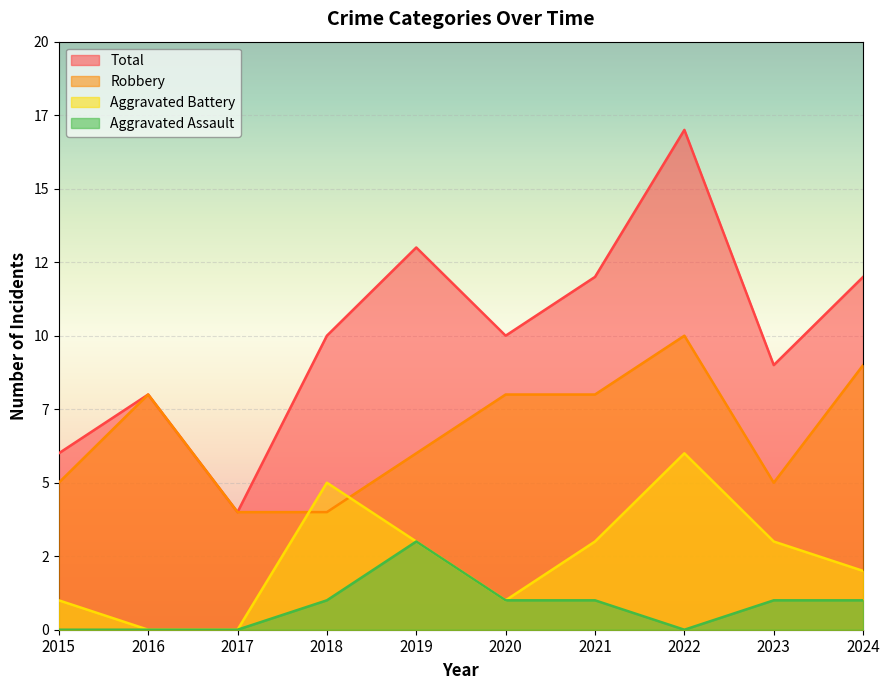

Reading left to right, what are all the values shown in this chart?

Robbery: 5	8	4	4	6	8	8	10	5	9
Aggravated Battery: 1	0	0	5	3	1	3	6	3	2
Aggravated Assault: 0	0	0	1	3	1	1	0	1	1
Total: 6	8	4	10	13	10	12	17	9	12